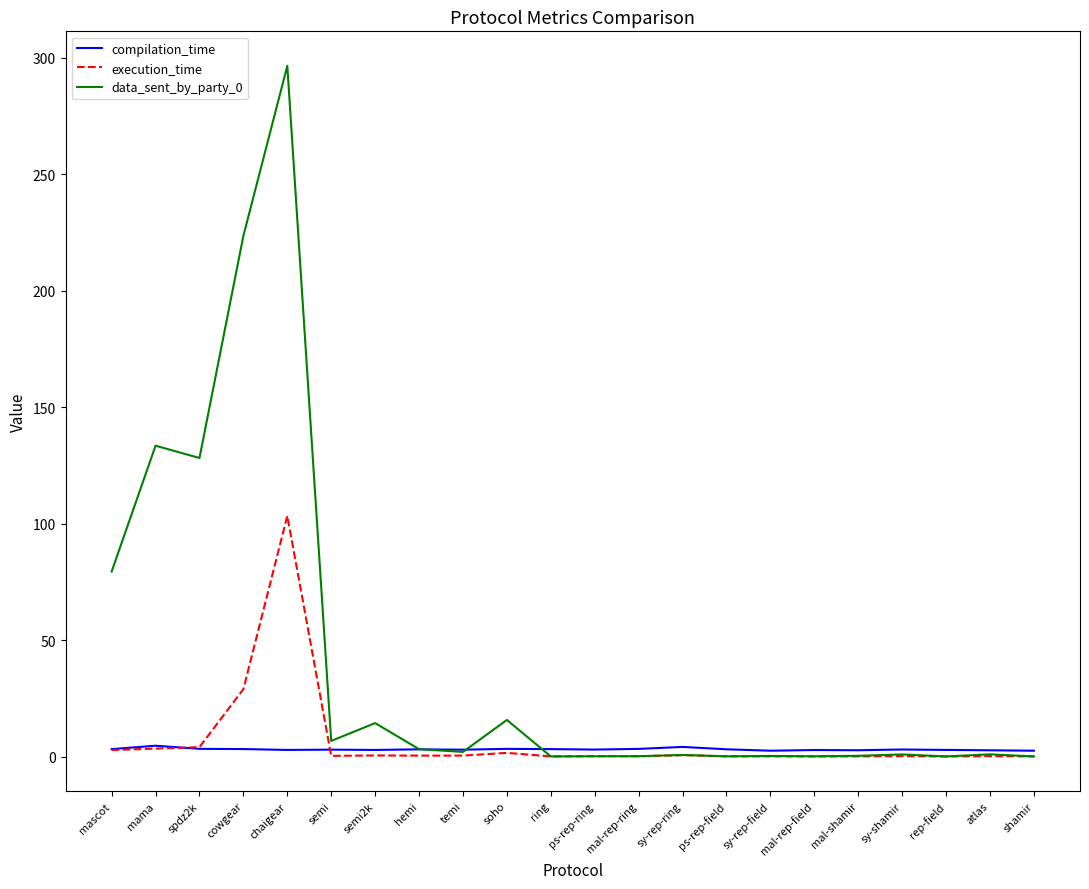

The value of data_sent_by_party_0 at semi is 6.7. True or false?

True